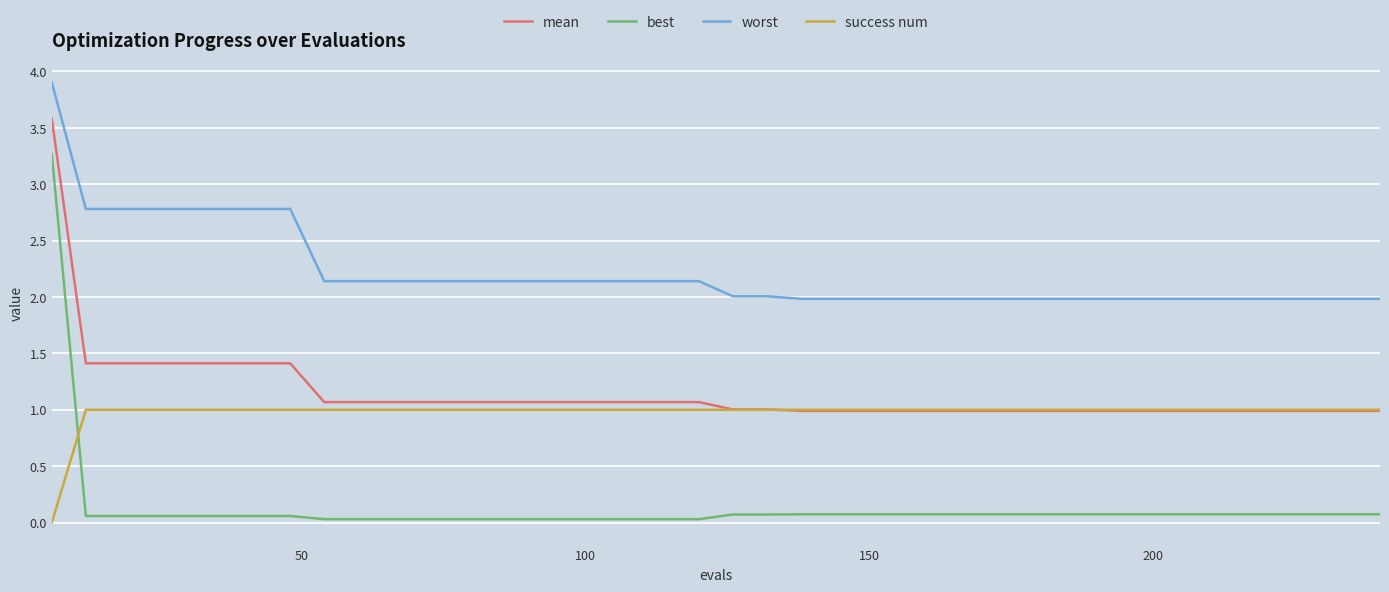

What are all the series names shown in the legend?

mean, best, worst, success num